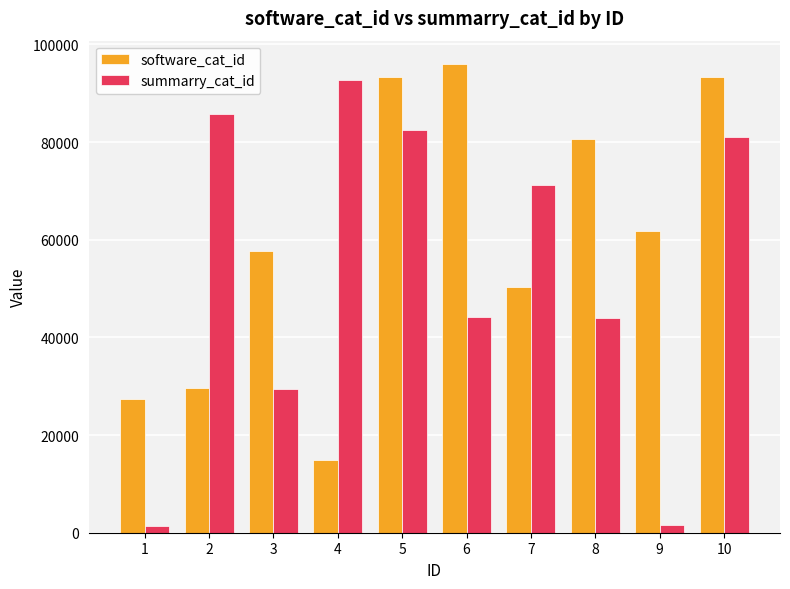

How many bars are there in each group?

2